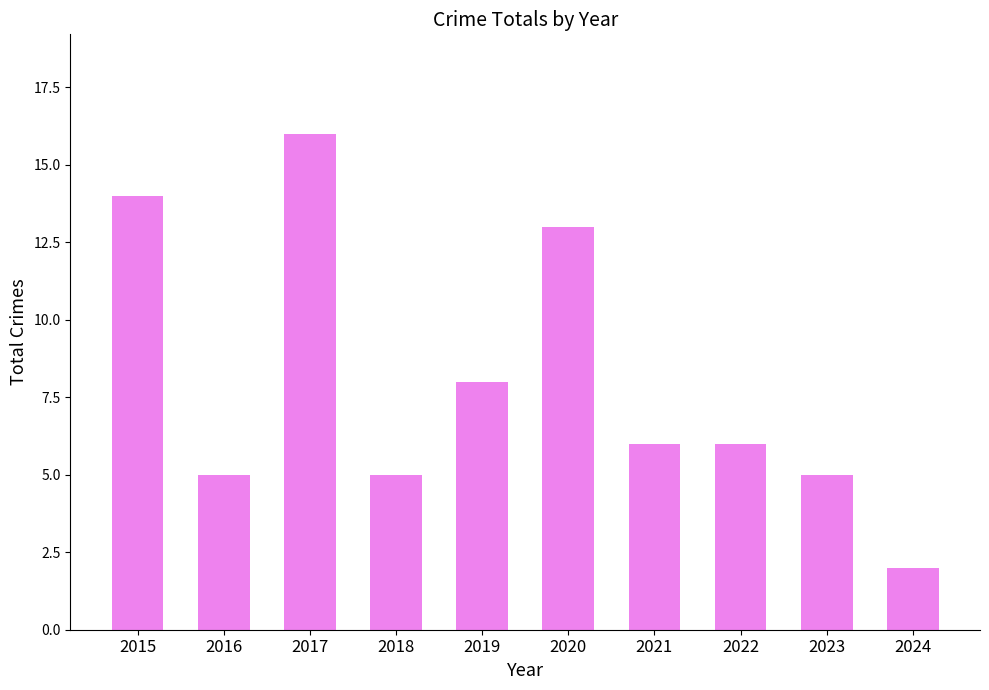

Where is the data nearest to the value 9?

2019